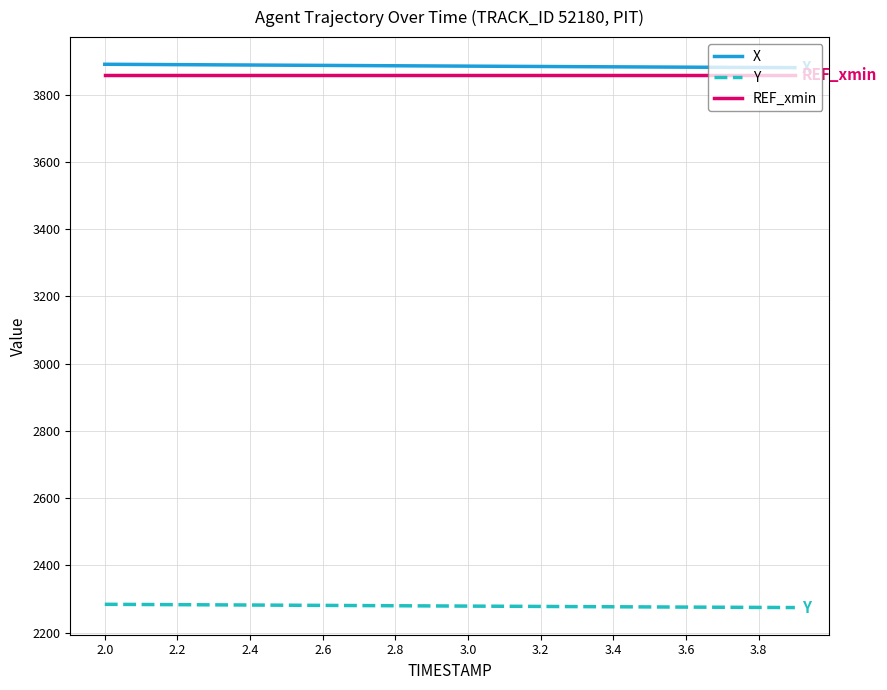

True or false: Y and REF_xmin intersect in this chart.

False